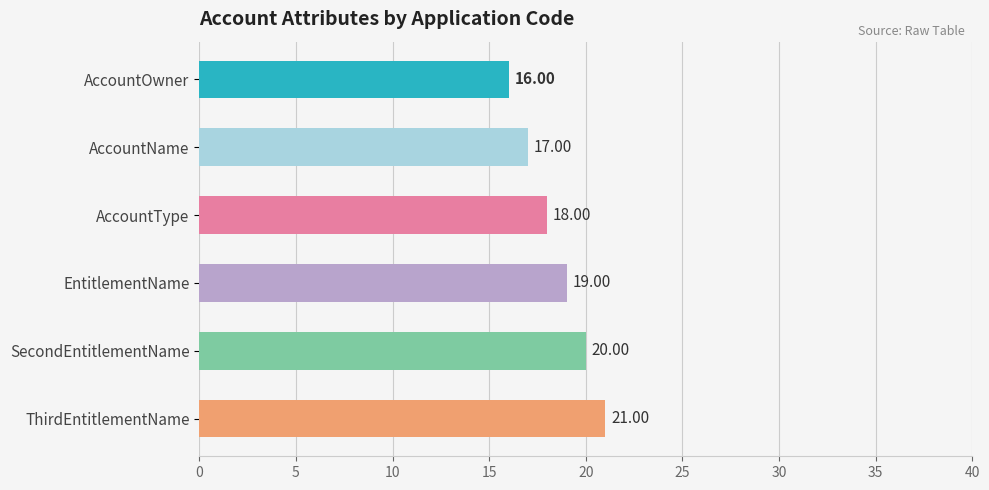

Does the chart contain any negative values?

No